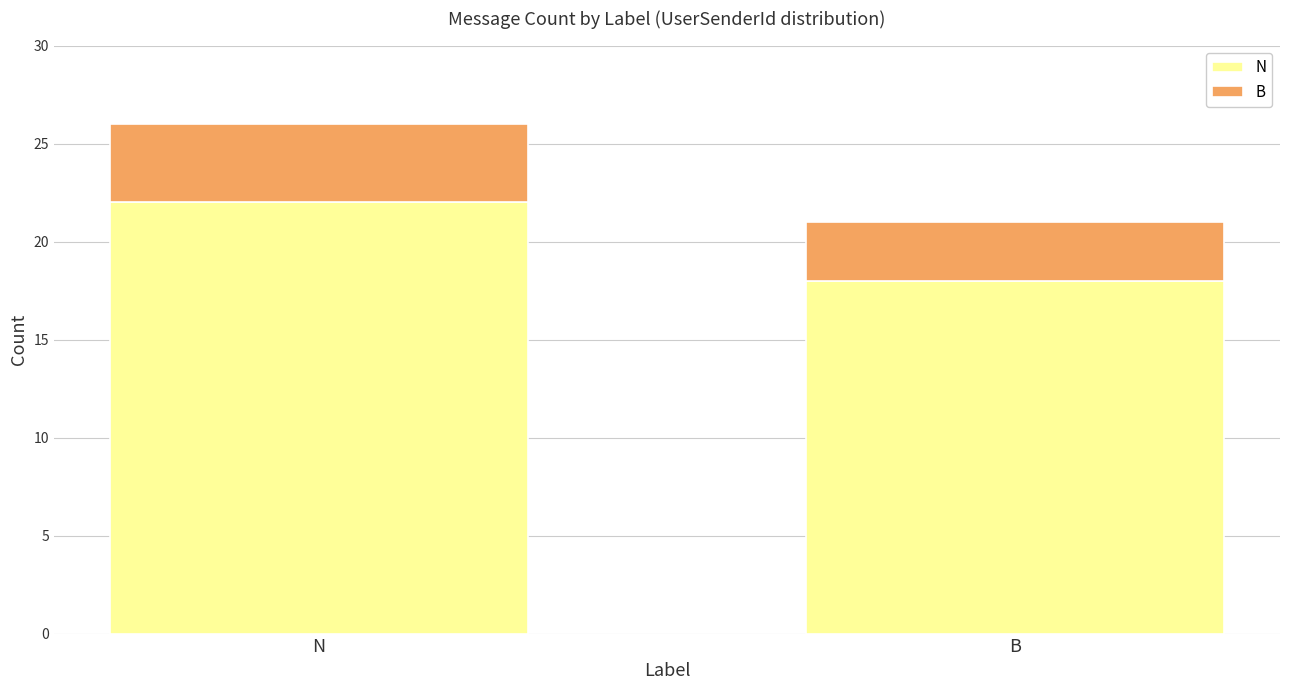

Rank the categories by N value from highest to lowest.

N, B